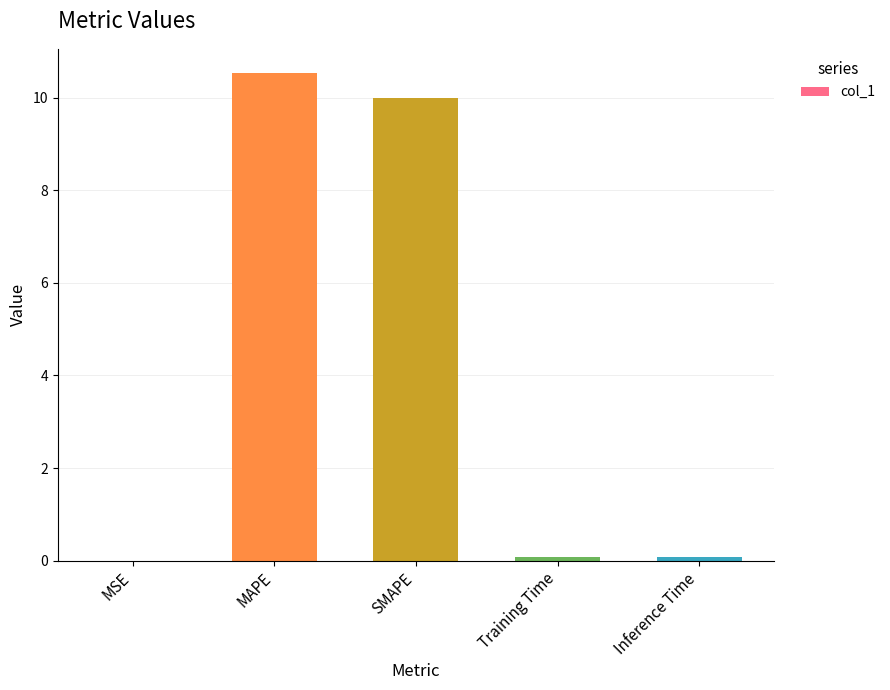

What is the sum of the values at SMAPE and Inference Time?

10.1